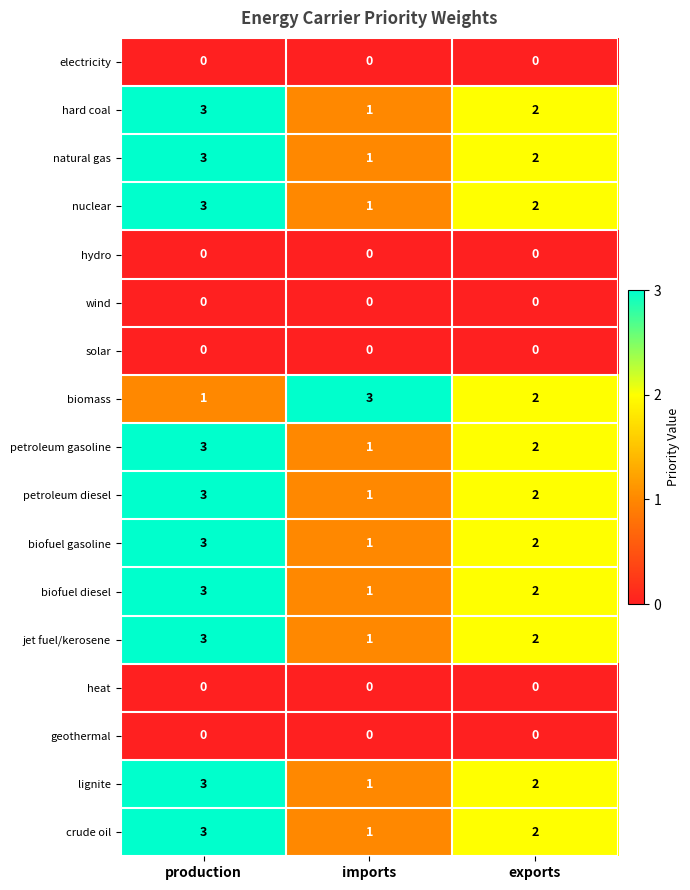

What is the total value across all series at production?

31